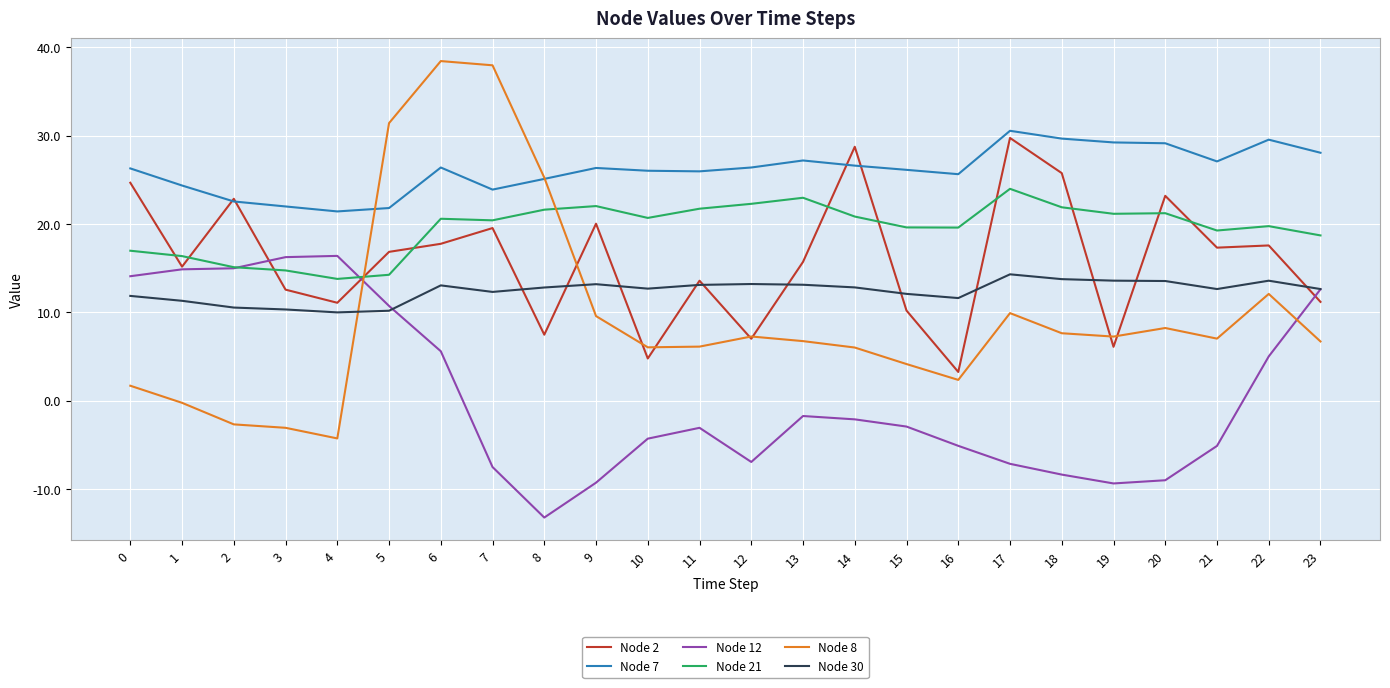

Which category has the lowest value across all series?

8